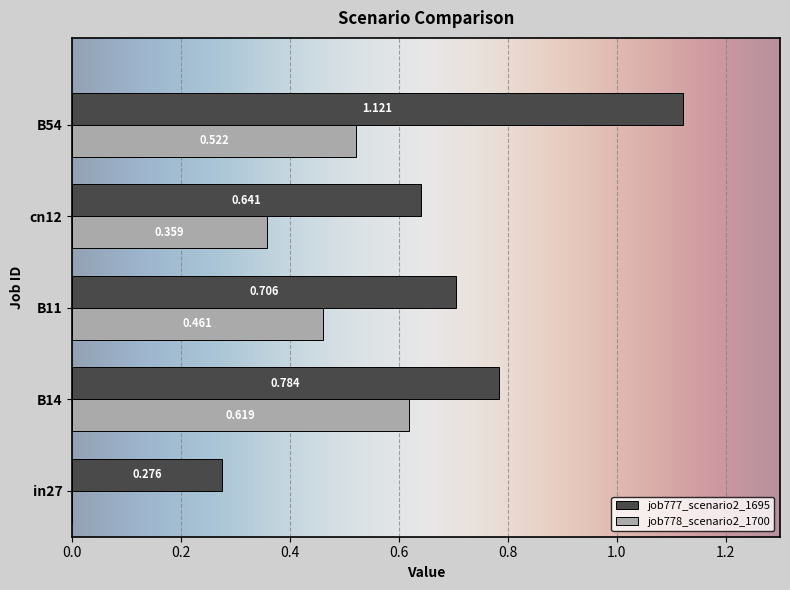

What are all the series names shown in the legend?

job777_scenario2_1695, job778_scenario2_1700